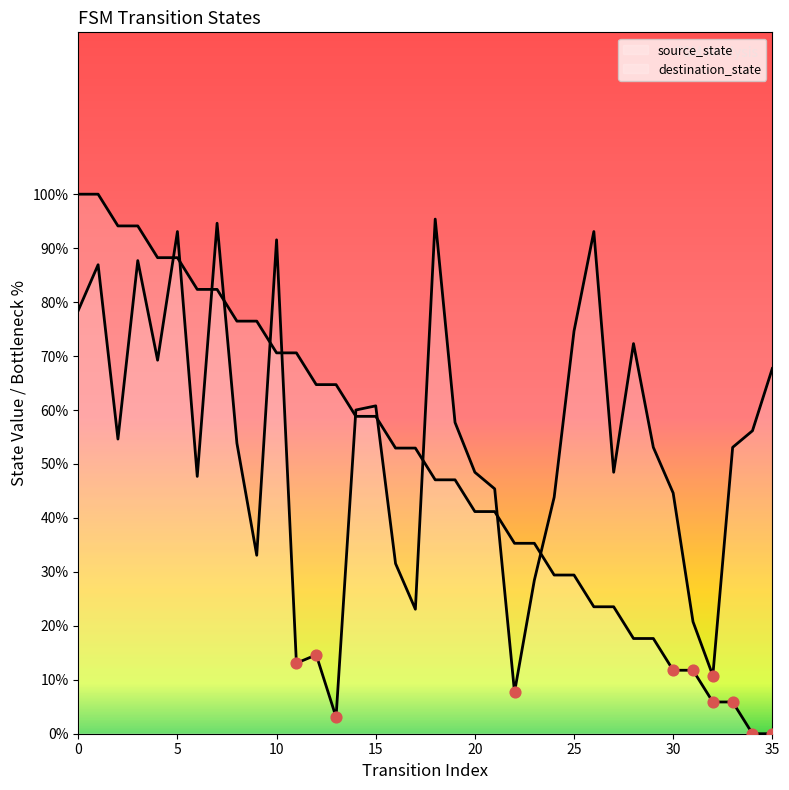

Which series contains the highest Y value?

source_state